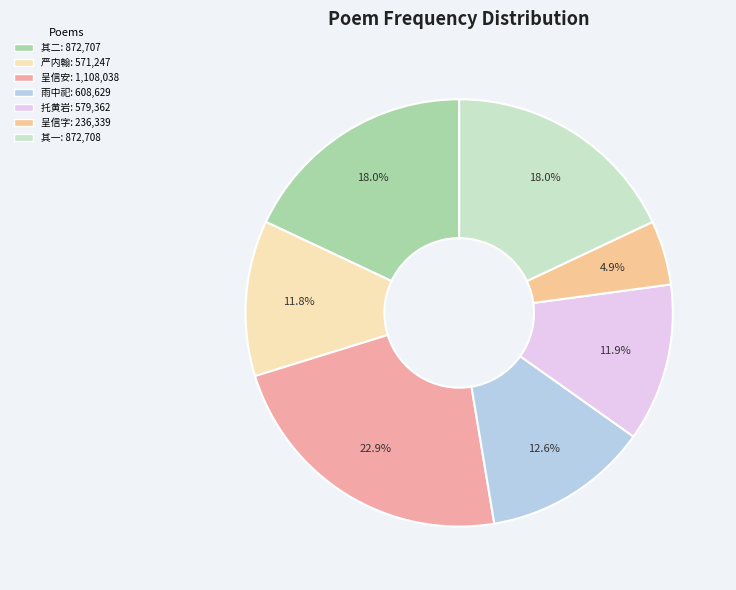

Count the number of slices in the pie.

7